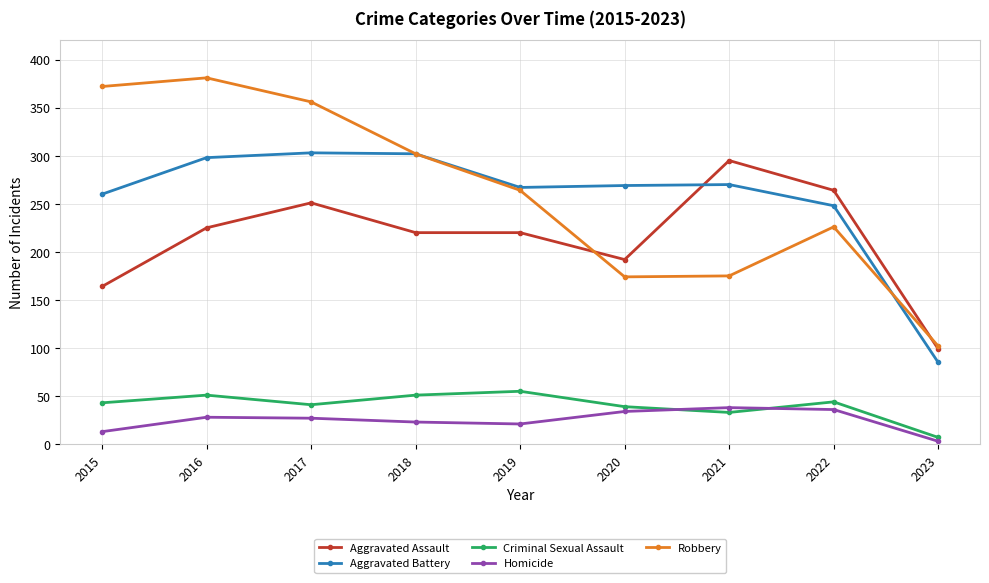

What are all the series names shown in the legend?

Aggravated Assault, Aggravated Battery, Criminal Sexual Assault, Homicide, Robbery